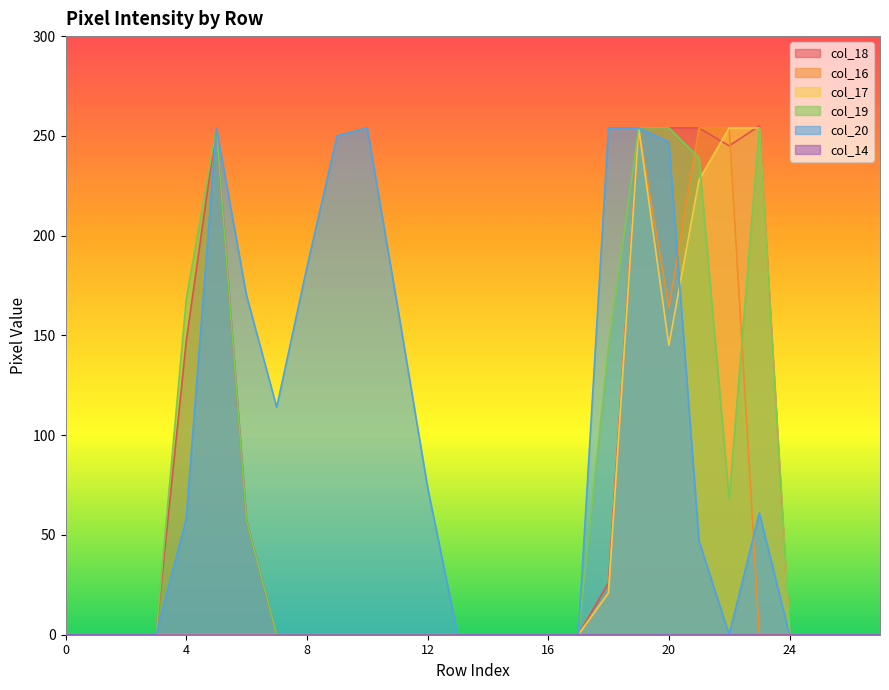

The value of col_16 at 10 is 0. True or false?

True